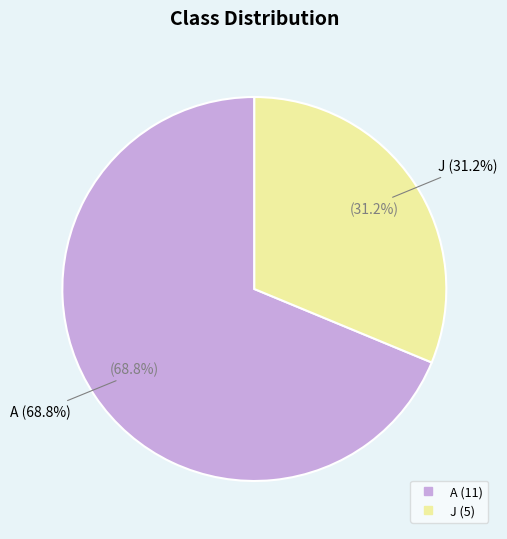

To the nearest percent, what is the difference between the largest and smallest slice percentages?

38%